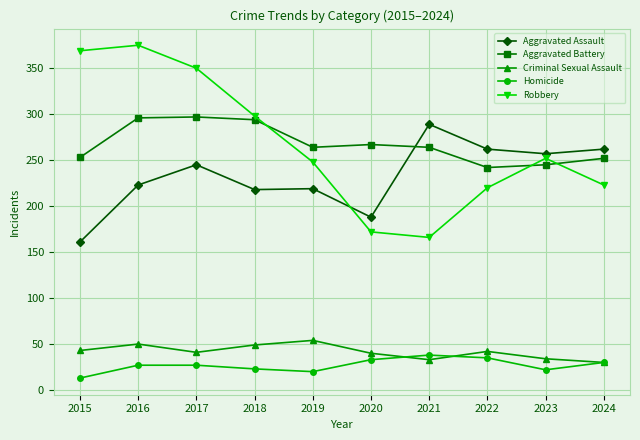

What value does the Homicide series have at 2021?

38